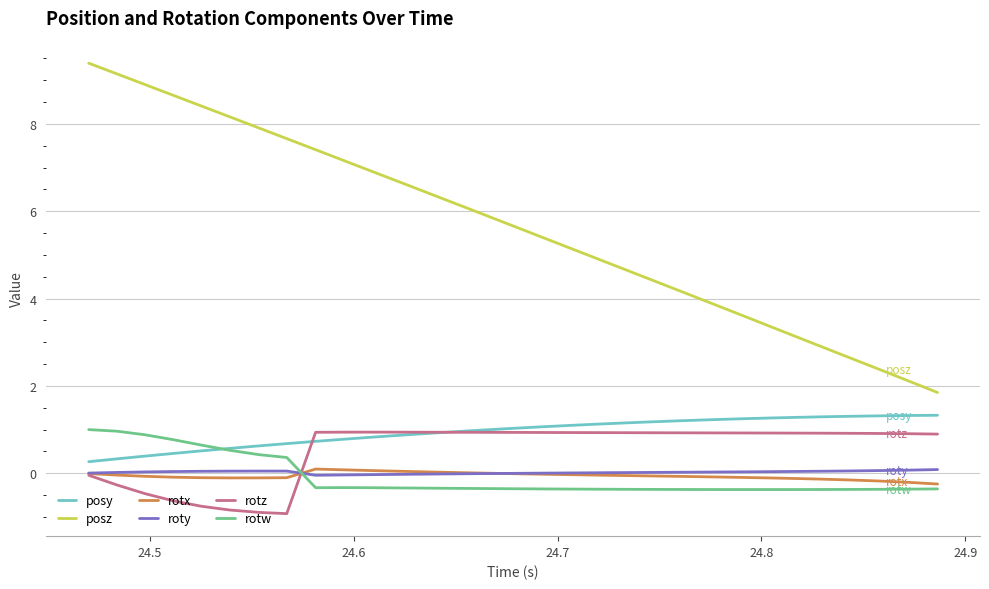

True or false: posz and roty intersect in this chart.

False